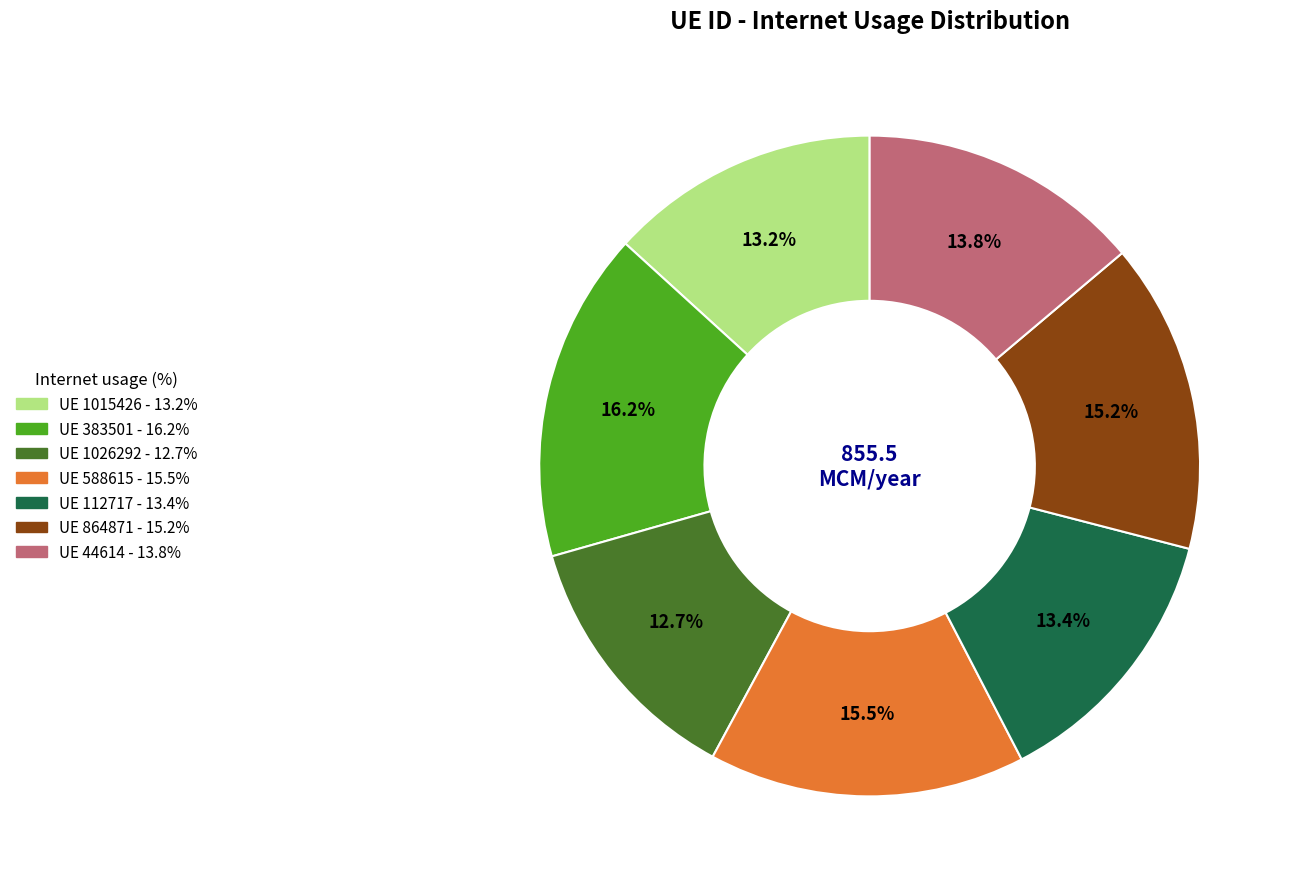

To the nearest percent, what is the average slice percentage?

14%